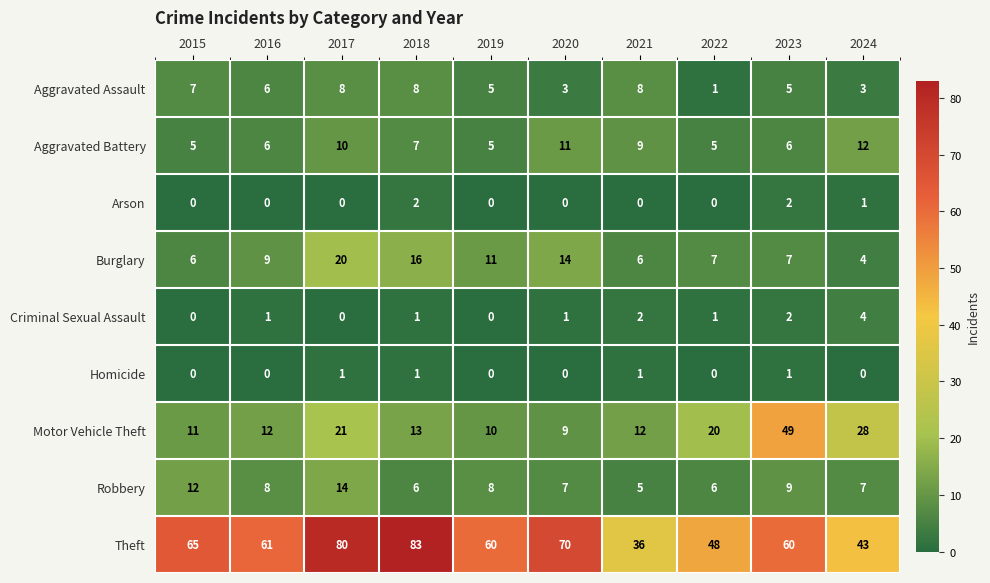

What is the spread (max minus min) of values at 2015?

65